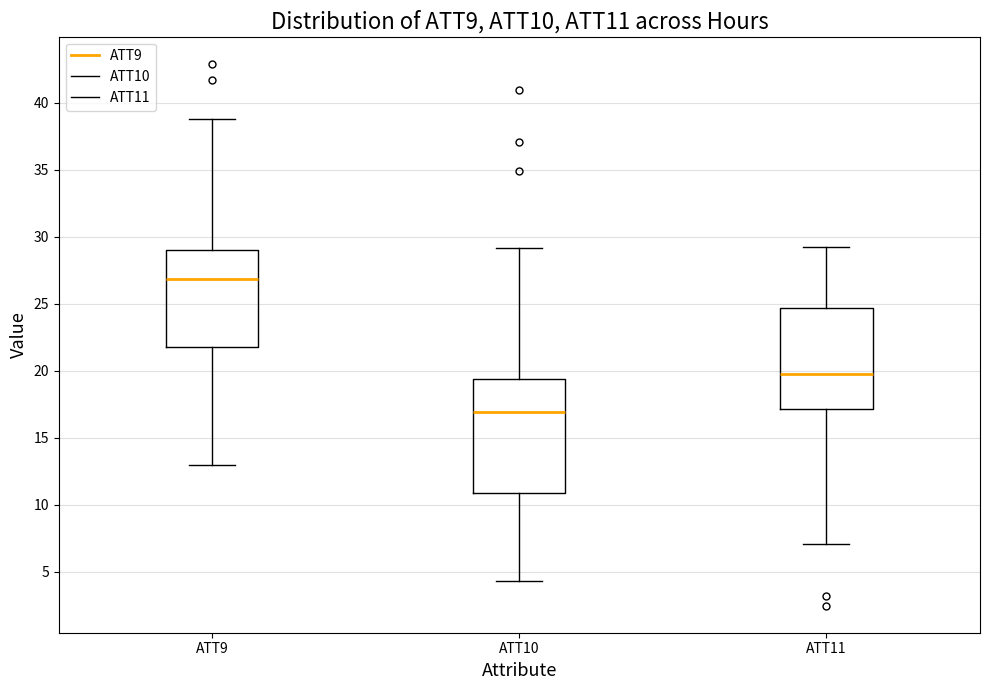

Reading left to right, transcribe this box plot: for each box, give where its median line is, the range the box spans, and where its two whiskers end, as read against the y-axis. The values are not printed on the chart, so give them approximately, as read against the axis.

ATT9: median 27.0, box 22.0 to 29.0, whiskers 13.0 to 39.0
ATT10: median 17.0, box 11.0 to 19.5, whiskers 4.5 to 29.0
ATT11: median 19.5, box 17.0 to 24.5, whiskers 7.0 to 29.5